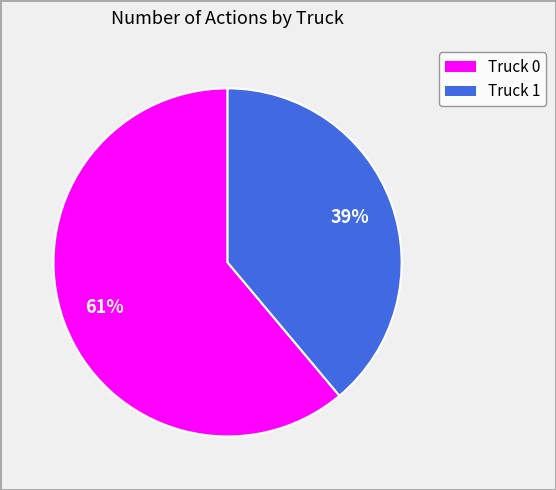

How many segments does this pie chart have?

2